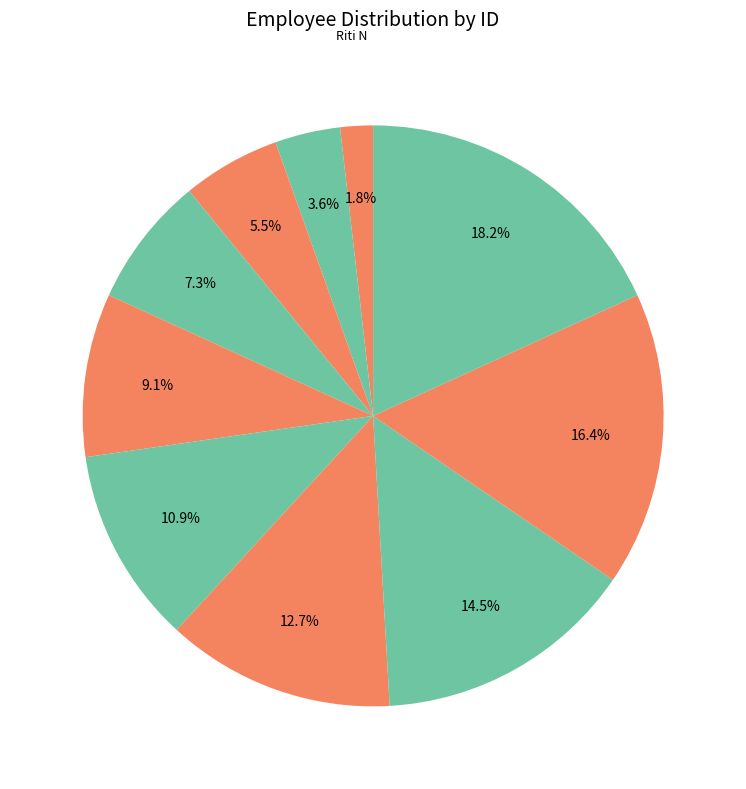

Count the number of slices in the pie.

10